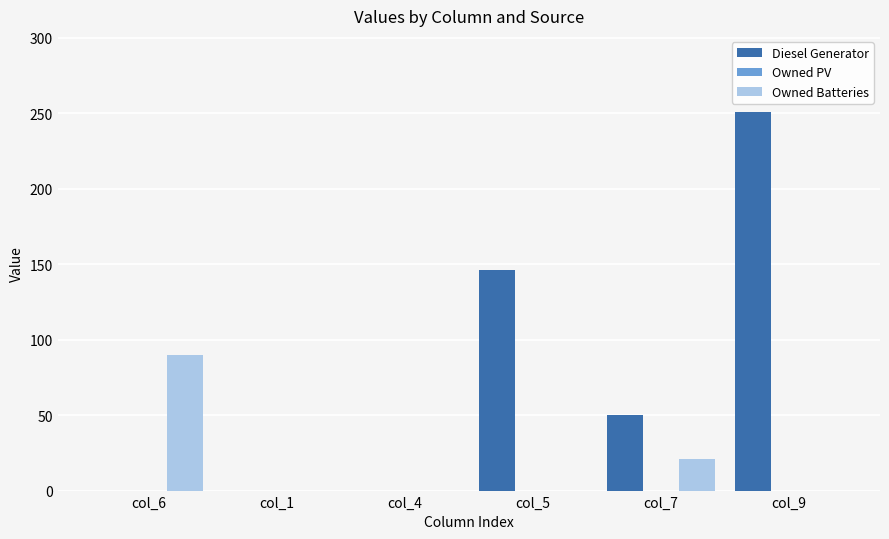

What is the sum of all Diesel Generator values?

447